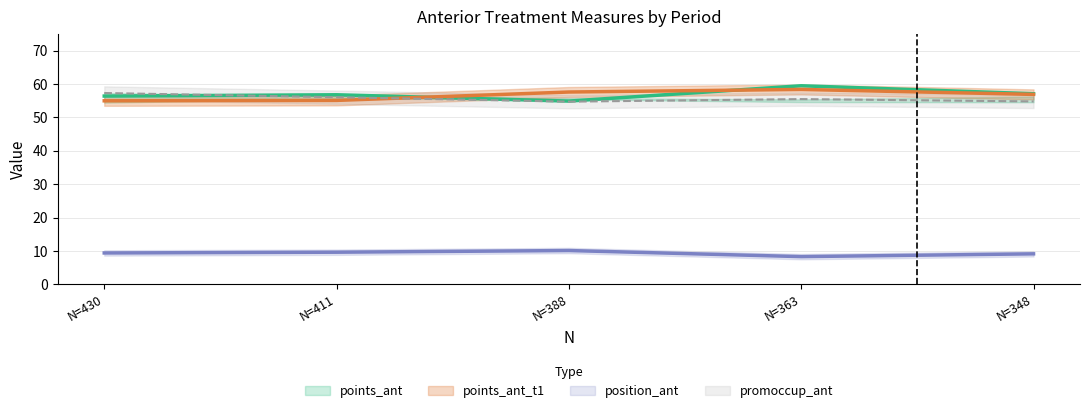

What is the total value across all series at N=388?

177.4